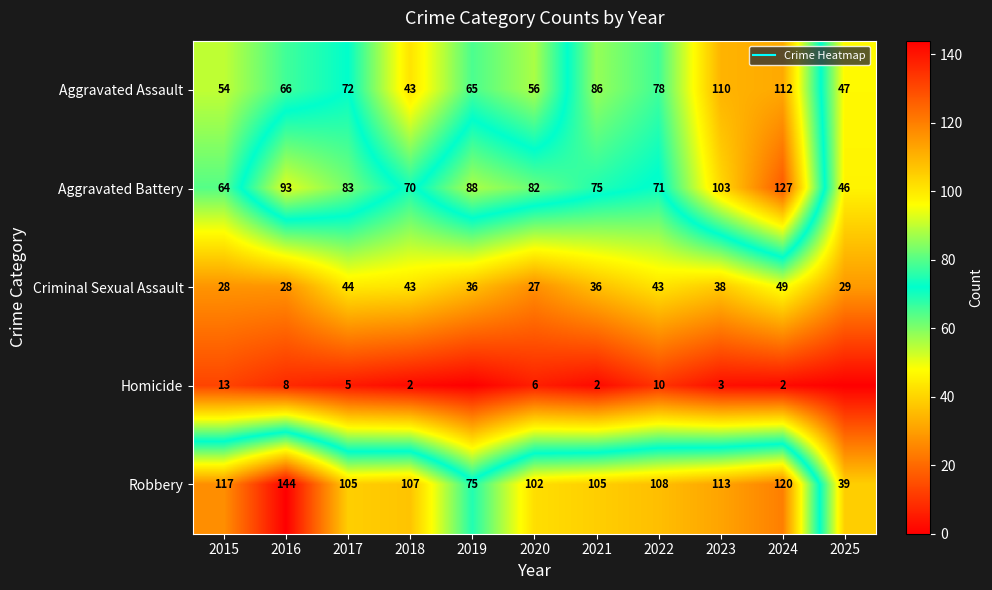

Is it true that Aggravated Battery equals 70 at 2018?

True